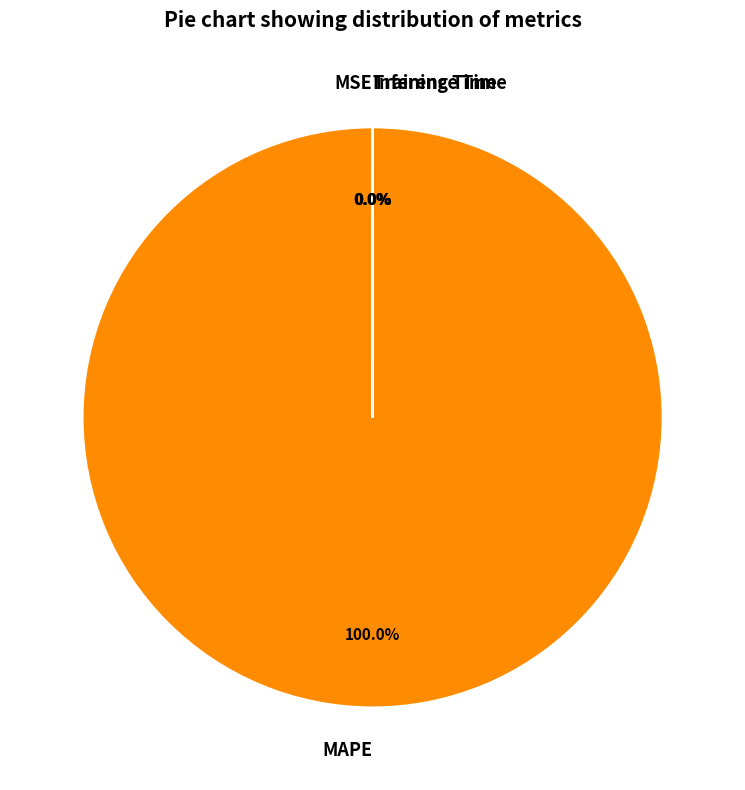

Is there any slice that represents more than half of the pie?

Yes